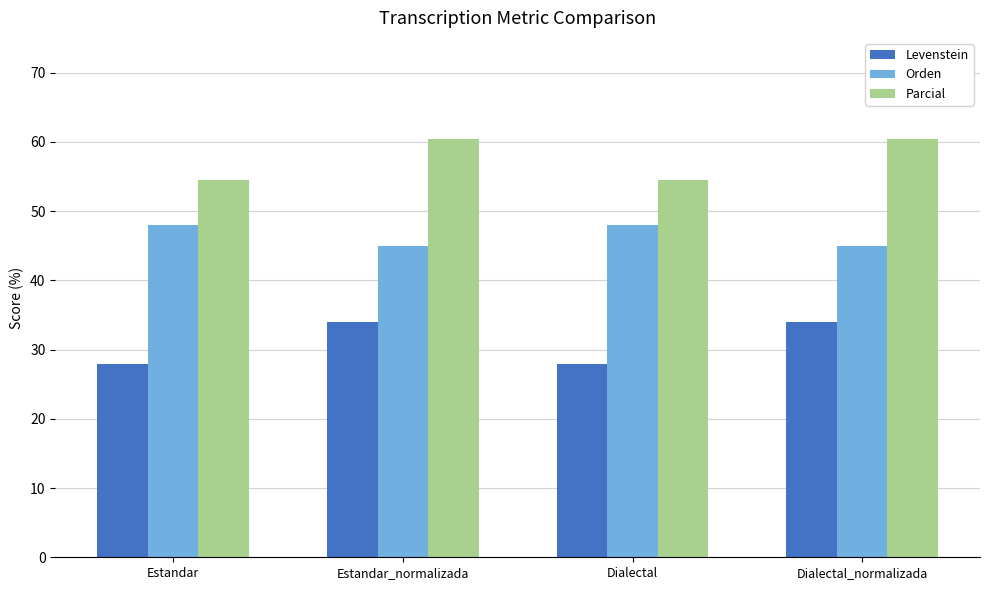

What is the maximum value shown in the chart?

60.5